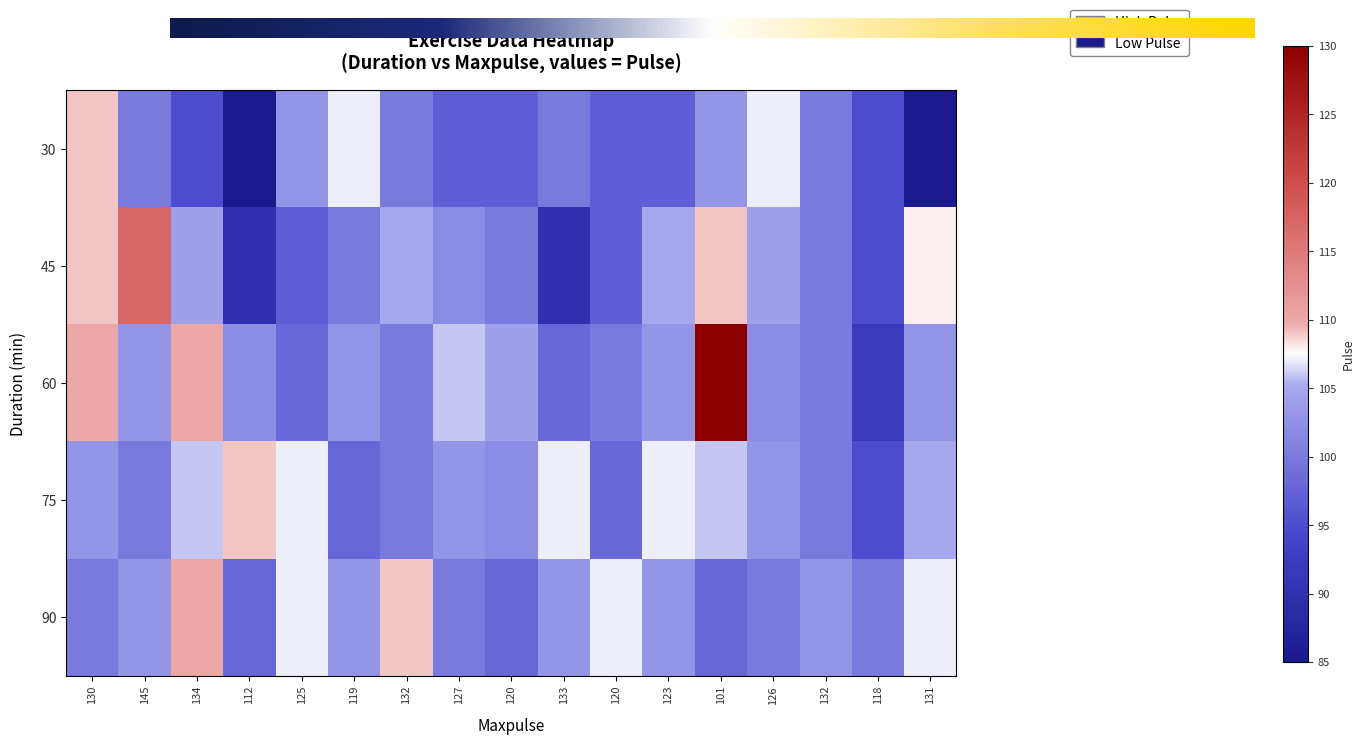

Reading left to right, what are all the values shown in this chart?

30: 109	100	95	85	103	107	100	97	97	100	97	97	103	107	100	95	85
45: 109	117	104	90	97	100	105	102	100	90	97	105	109	104	100	95	108
60: 110	103	110	102	98	103	100	106	104	98	100	103	130	102	100	92	103
75: 103	100	106	109	107	98	100	103	102	107	98	107	106	103	100	95	105
90: 100	103	110	98	107	103	109	100	98	103	107	103	98	100	103	100	107